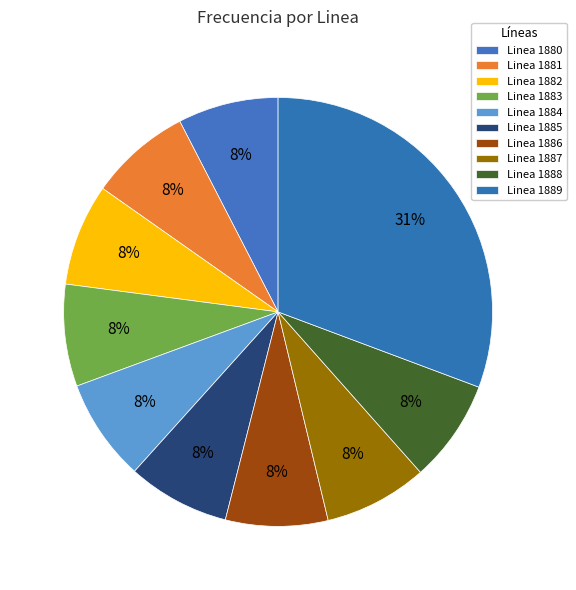

Is it true that Linea 1888 is 1% of the pie?

False